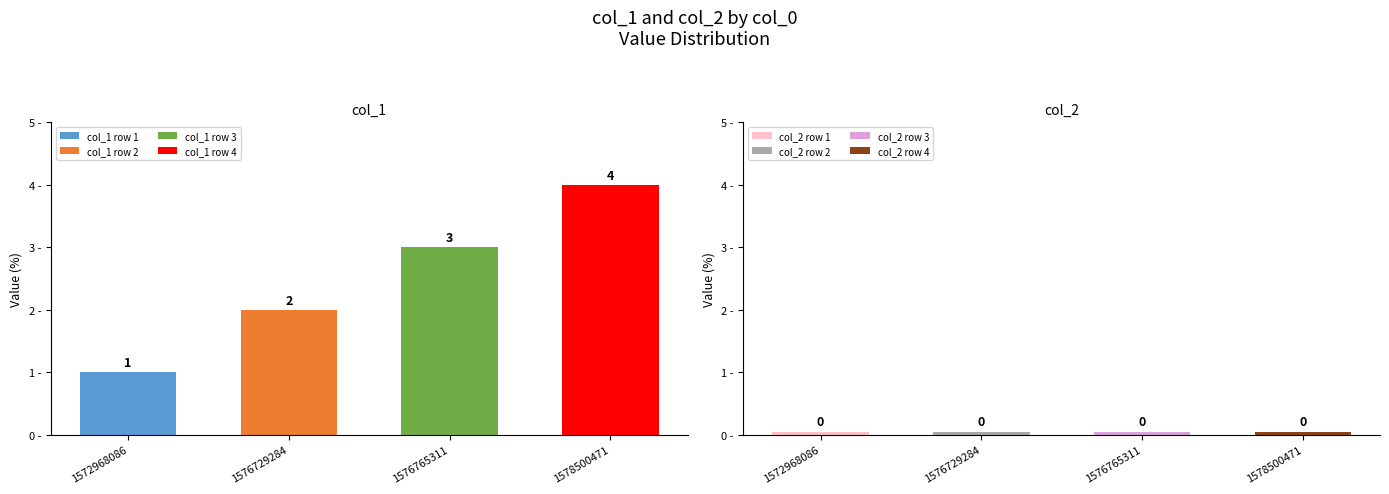

How many series are shown in this chart?

2